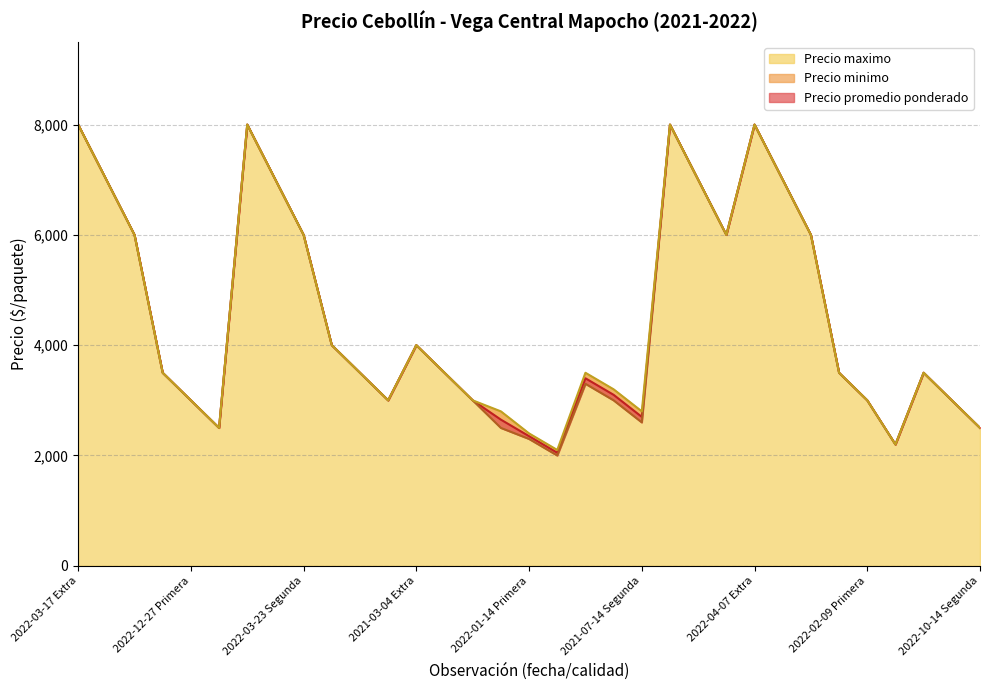

Count the number of data series in this chart.

3